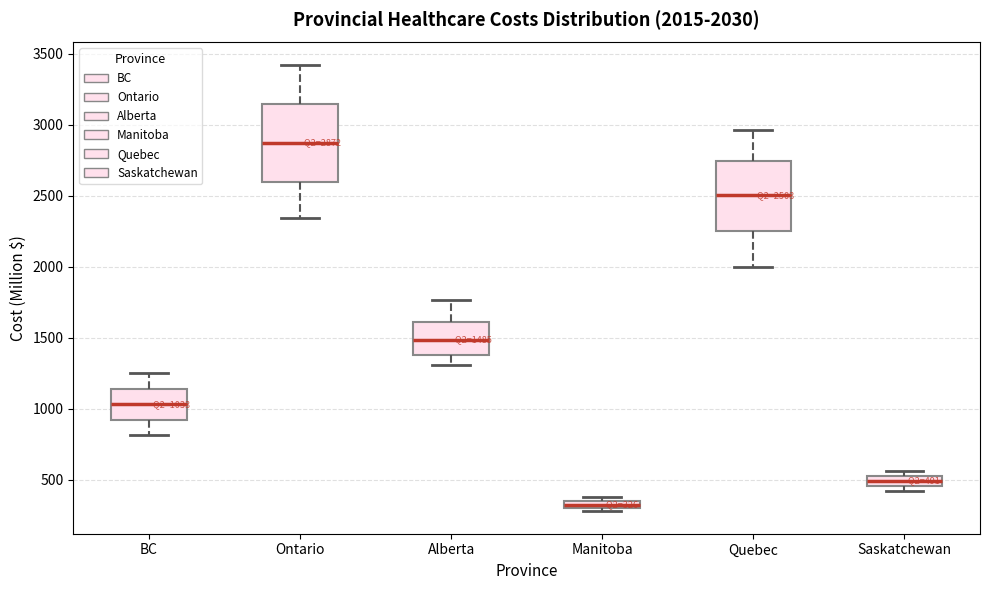

Which box's median line is the highest?

Ontario